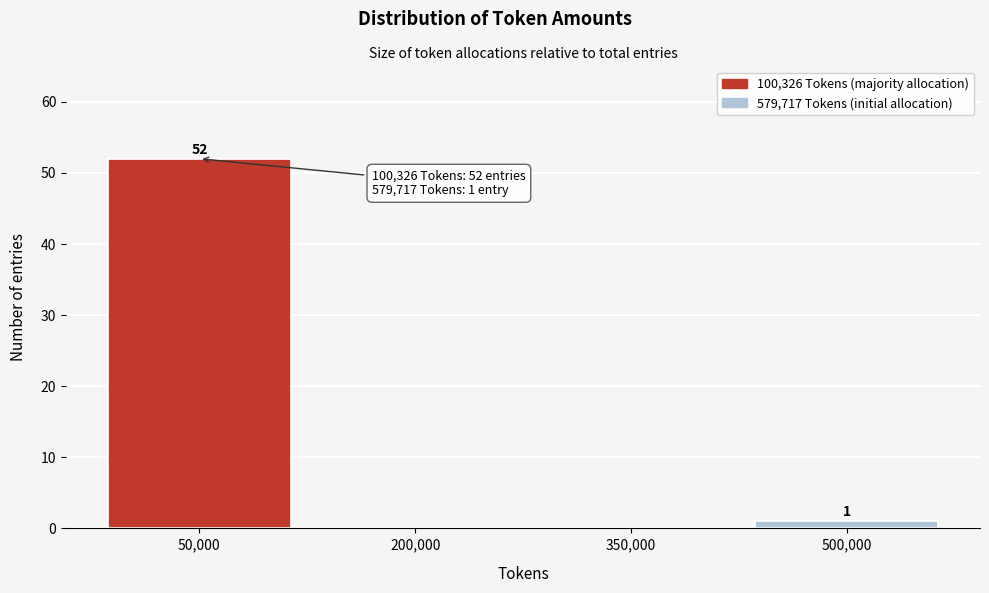

Reading left to right, transcribe all the data shown in this chart.

50,000=52	200,000=0	350,000=0	500,000=1